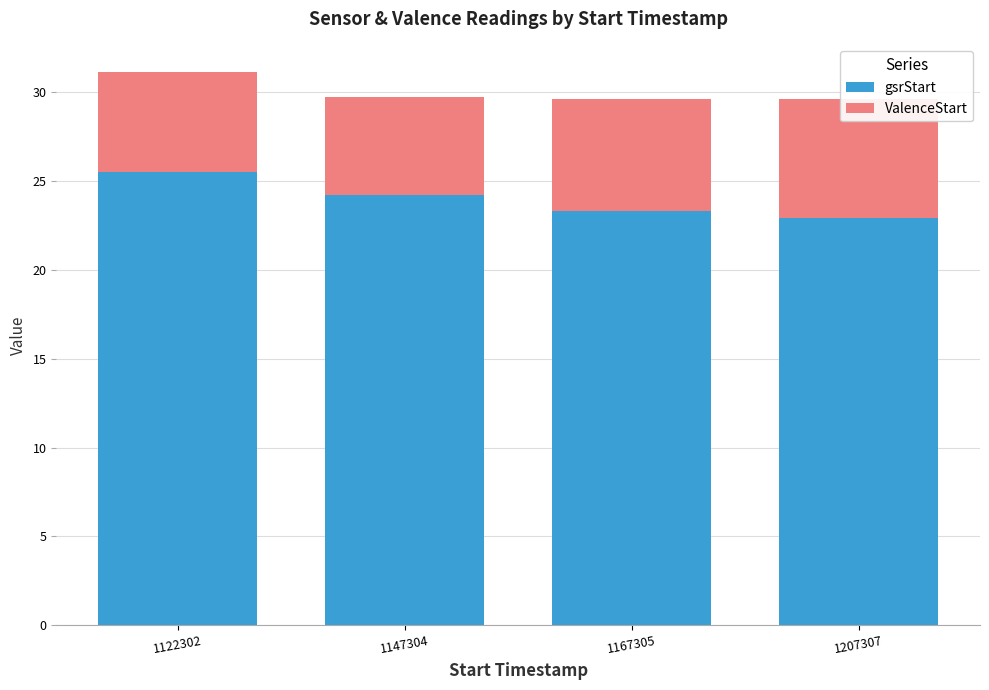

Which series has the largest total across all categories?

gsrStart